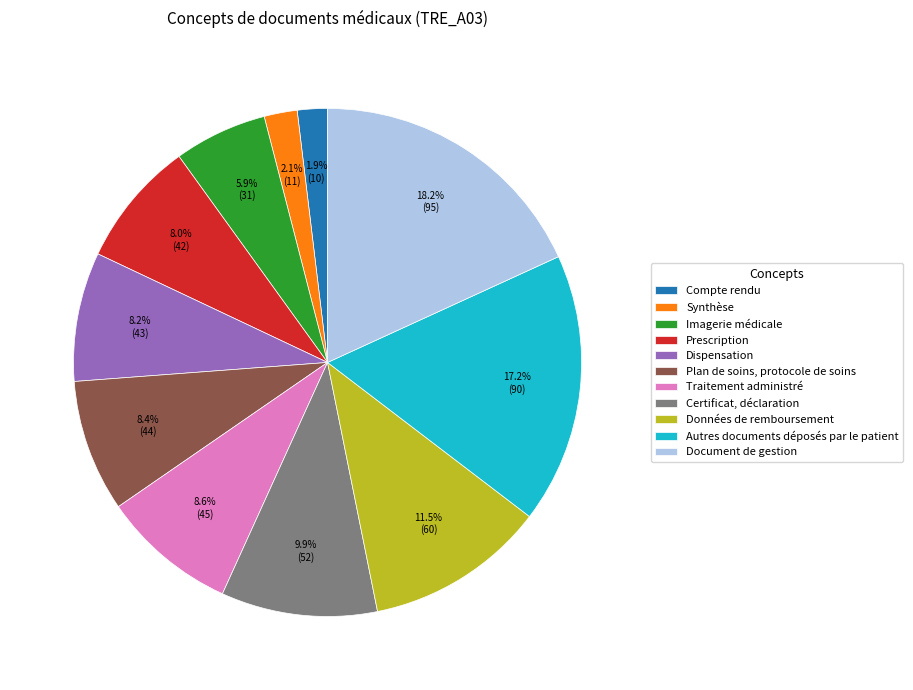

To the nearest percent, what percentage of the pie is Compte rendu?

2%